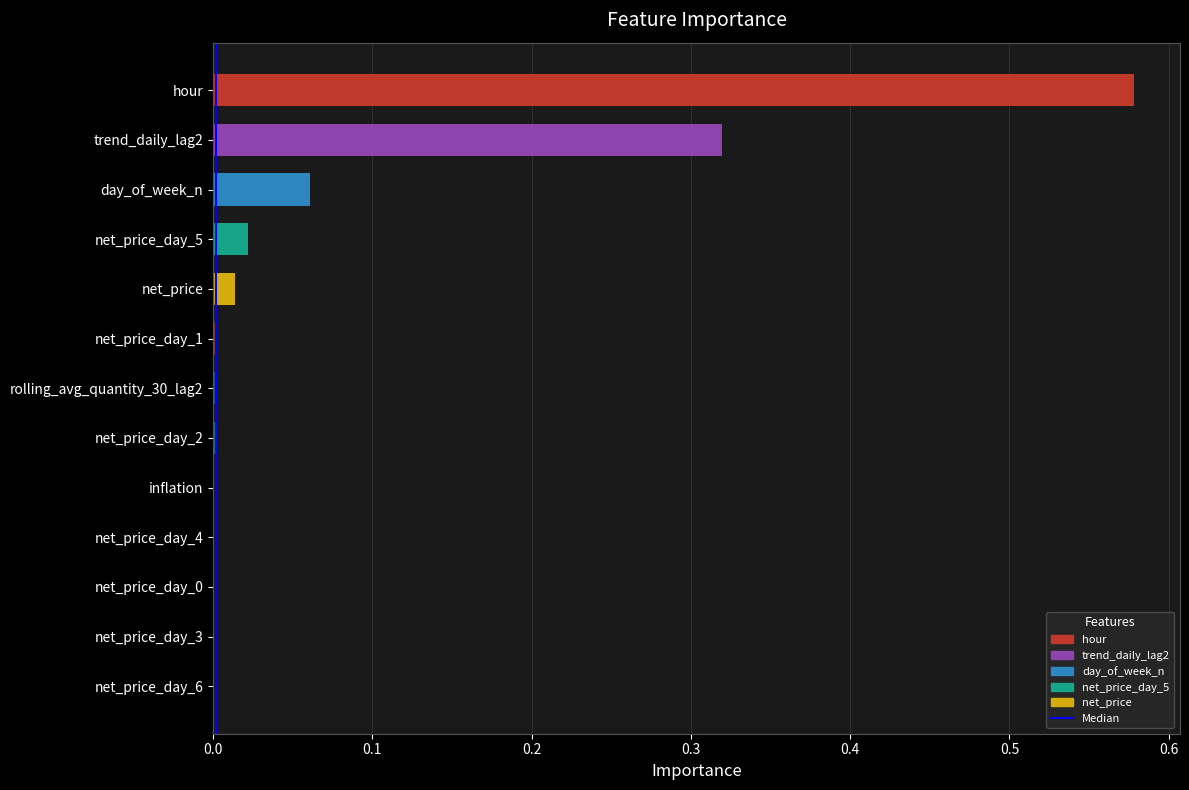

What is the sum of all values?

1.0